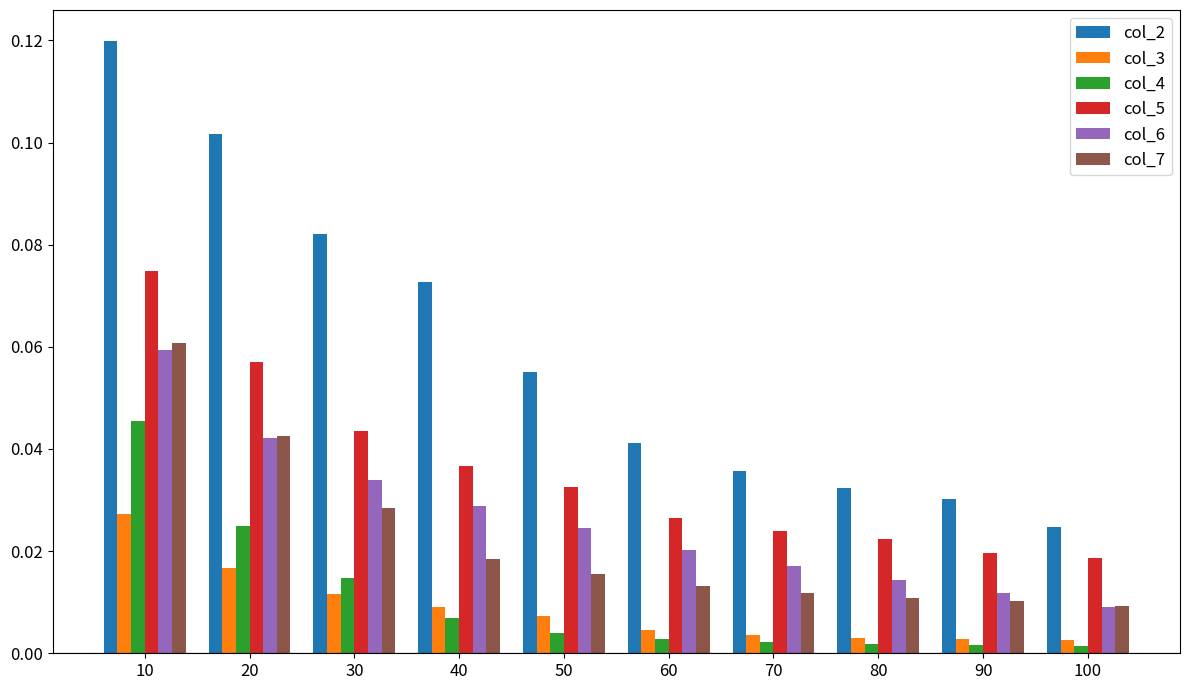

Which series changed the most between 50 and 100?

col_2